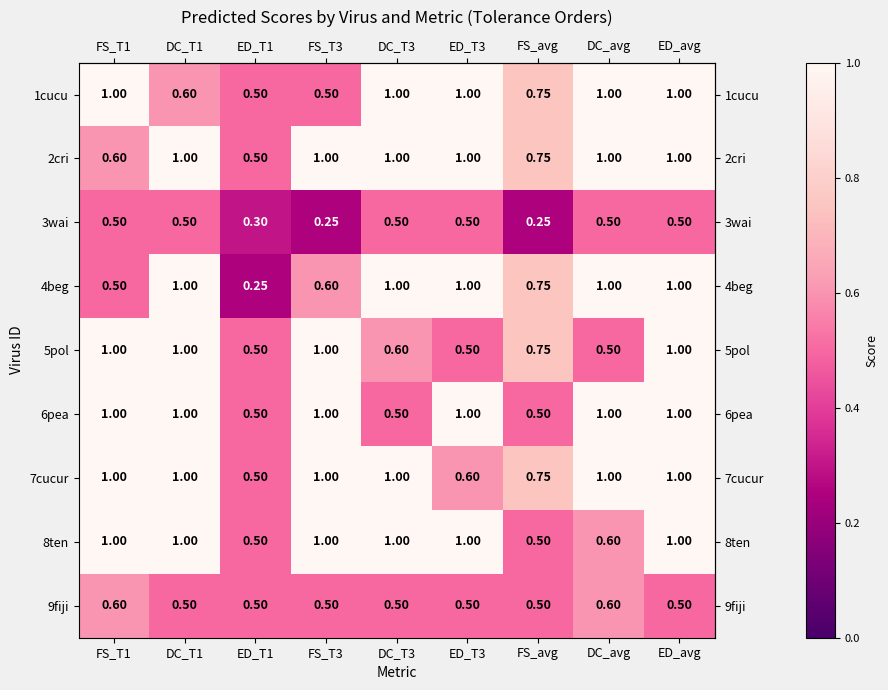

How many series are shown in this chart?

9